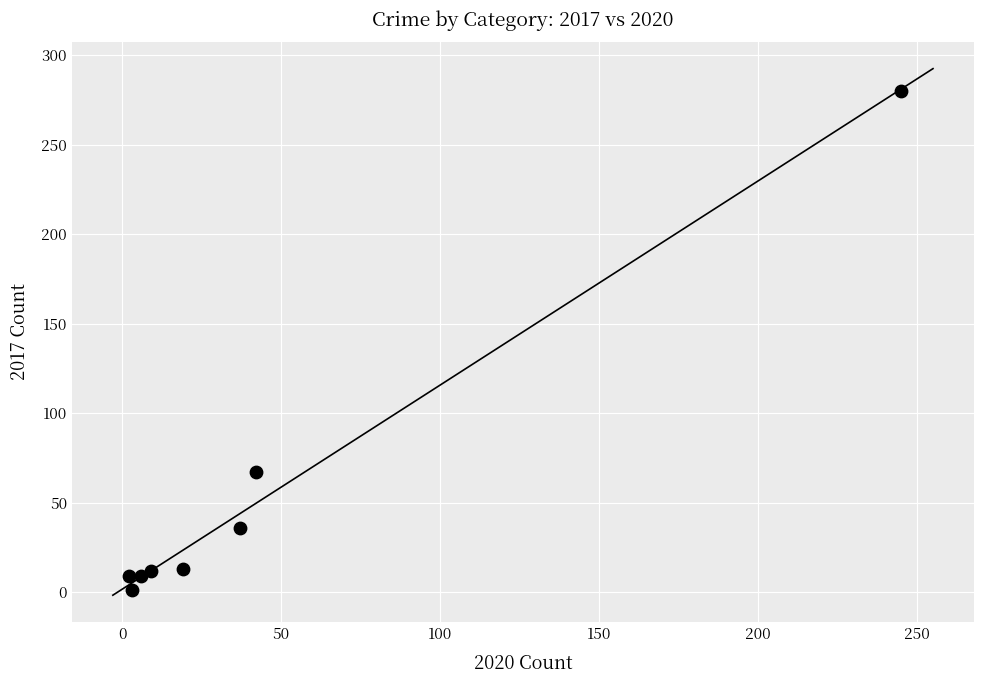

What Y value in the scatter plot is closest to 140?

67